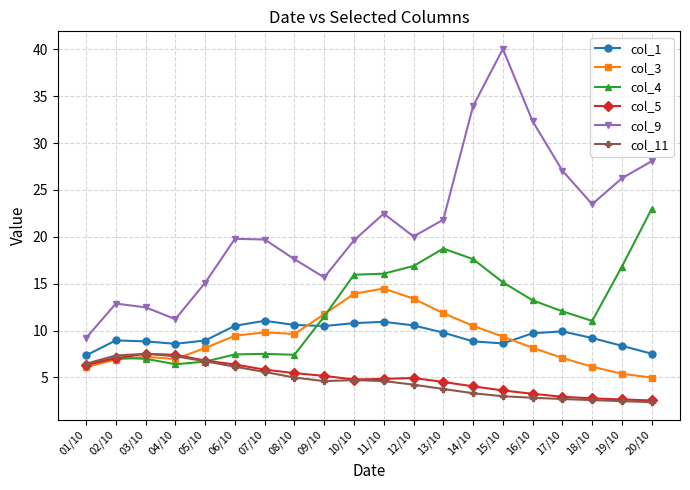

What is the smallest value displayed?

2.4